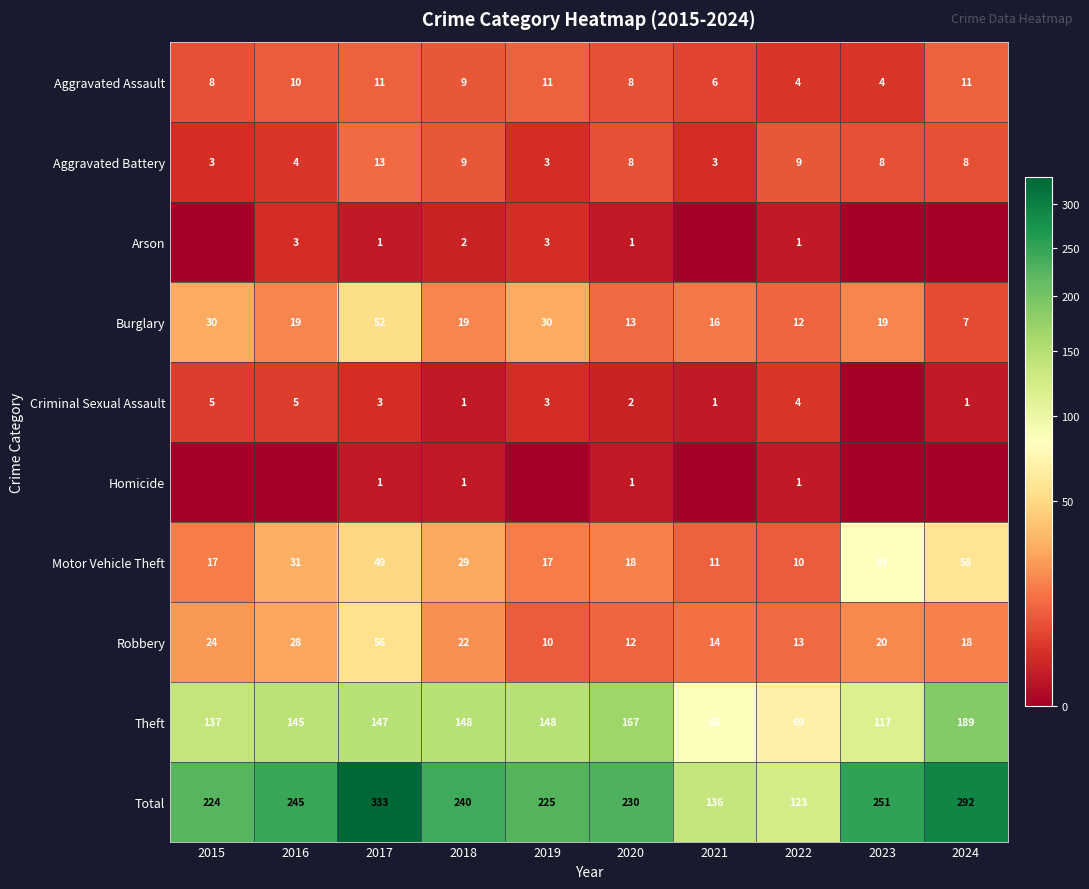

True or false: Total has a value of 333 at 2017.

True